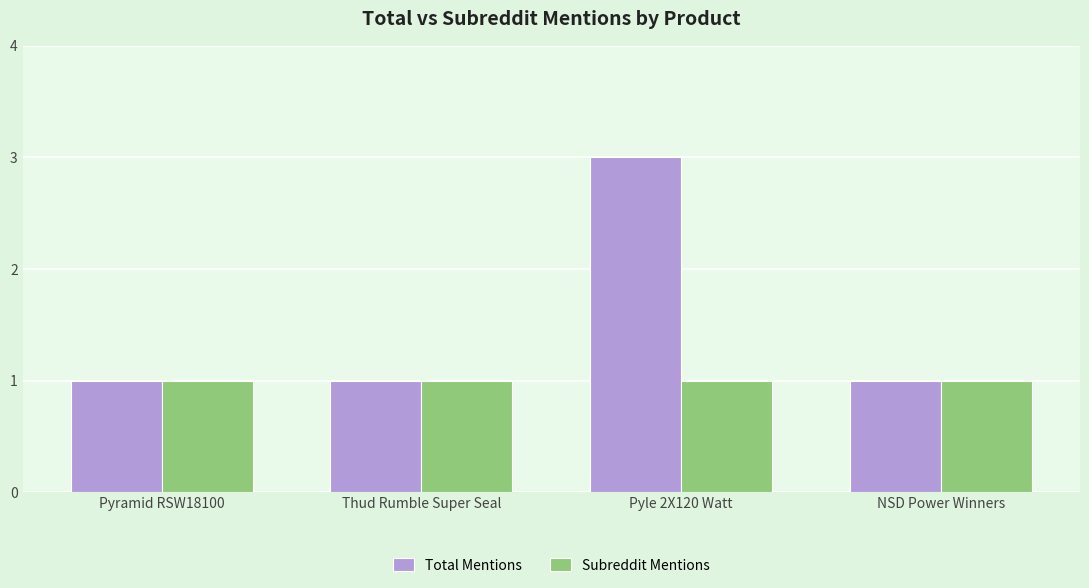

Which series has the largest range (max minus min)?

Total Mentions